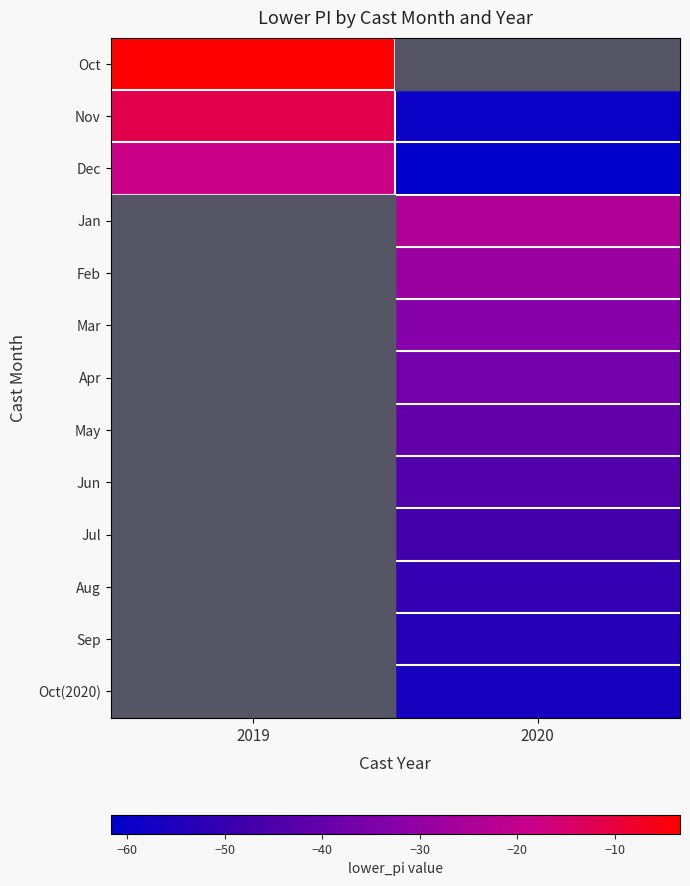

At which label does Oct reach its minimum?

2019